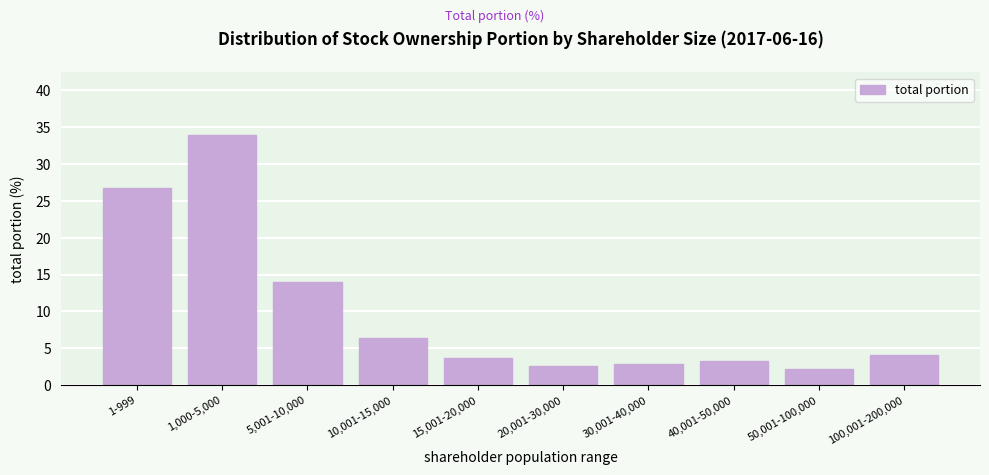

Between 1-999 and 50,001-100,000, which is larger?

1-999